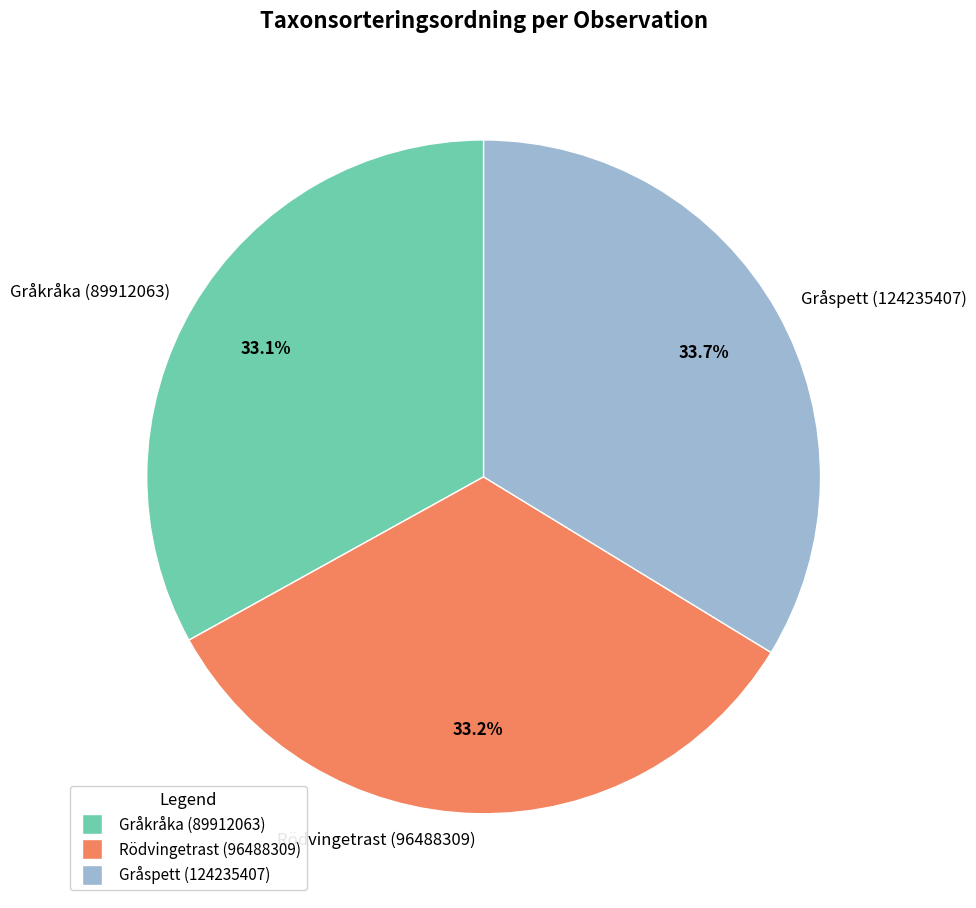

Approximately how many times larger is the value at Rödvingetrast (96488309) compared to Gråkråka (89912063)?

1.0